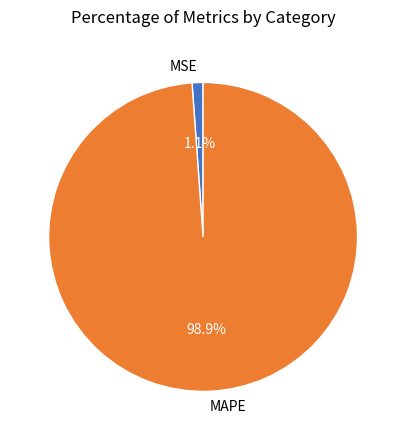

To the nearest percent, what is the difference between the MSE and MAPE slice percentages?

98%